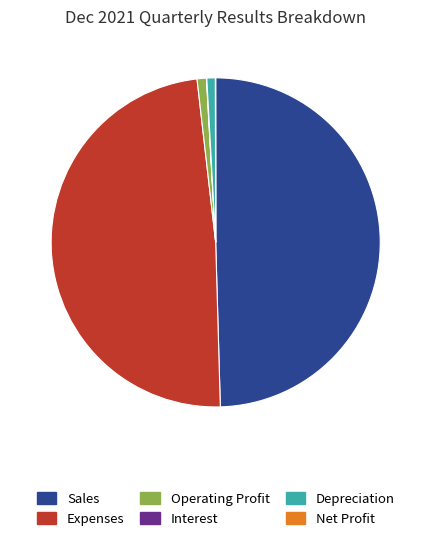

Which has a higher value, Sales or Depreciation?

Sales